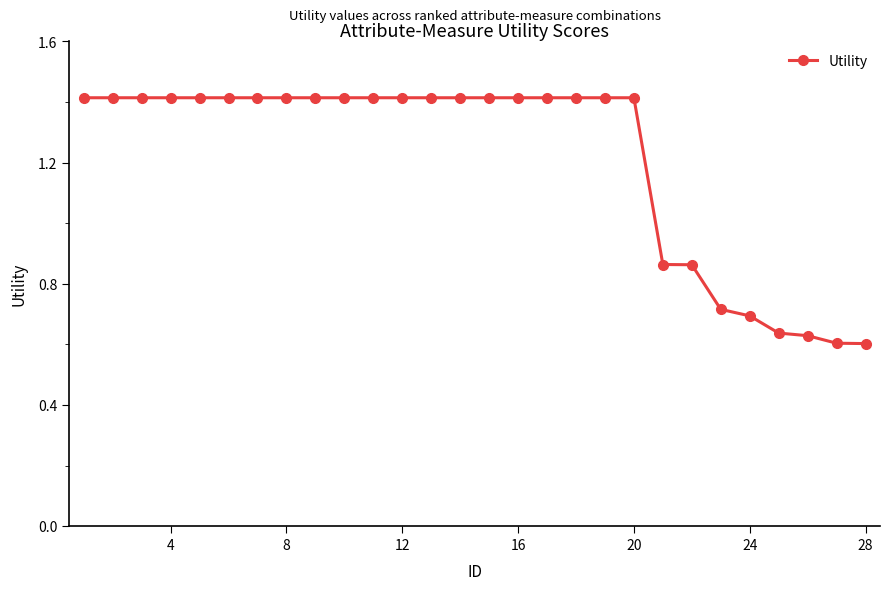

What is the difference between the second highest and minimum values?

0.8